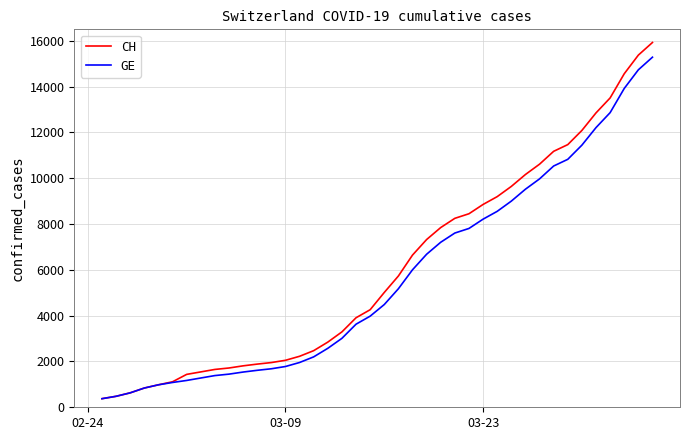

What is the minimum value shown in the chart?

375